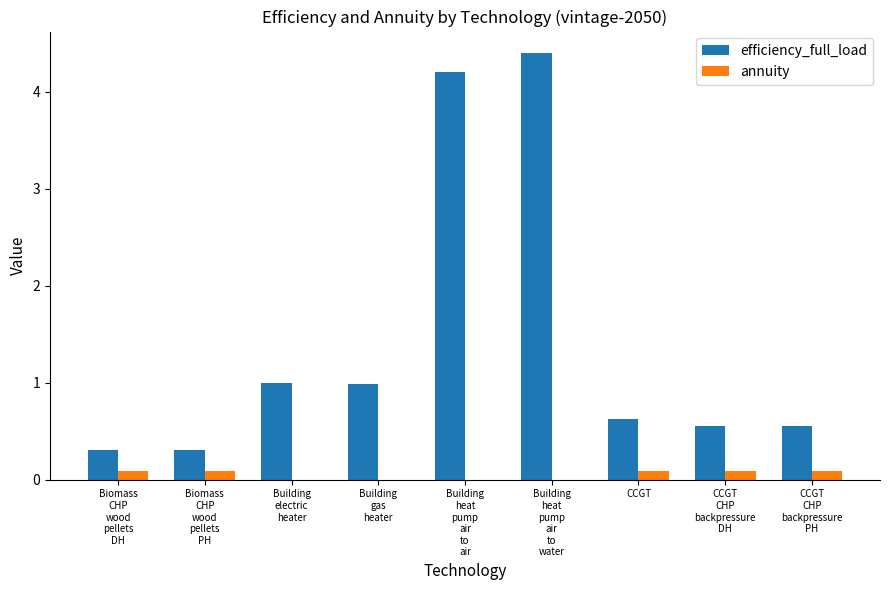

What is the sum of all efficiency_full_load values?

12.9